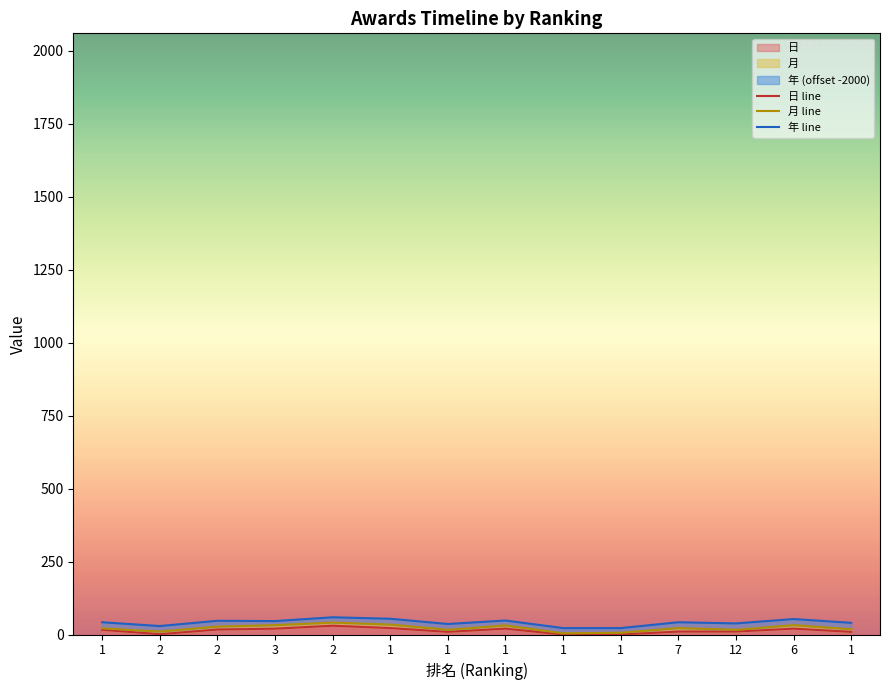

Reading right to left, transcribe all the data shown in this chart.

日 line: 1=9	6=20	12=10	7=10	1=0	1=0	1=20	1=9	1=22	2=30	3=20	2=17	2=1	1=16
月 line: 1=18	6=32	12=16	7=22	1=6	1=4	1=31	1=16	1=34	2=41	3=32	2=27	2=10	1=21
年 line: 1=40	6=53	12=38	7=42	1=22	1=22	1=48	1=36	1=54	2=59	3=46	2=47	2=29	1=42